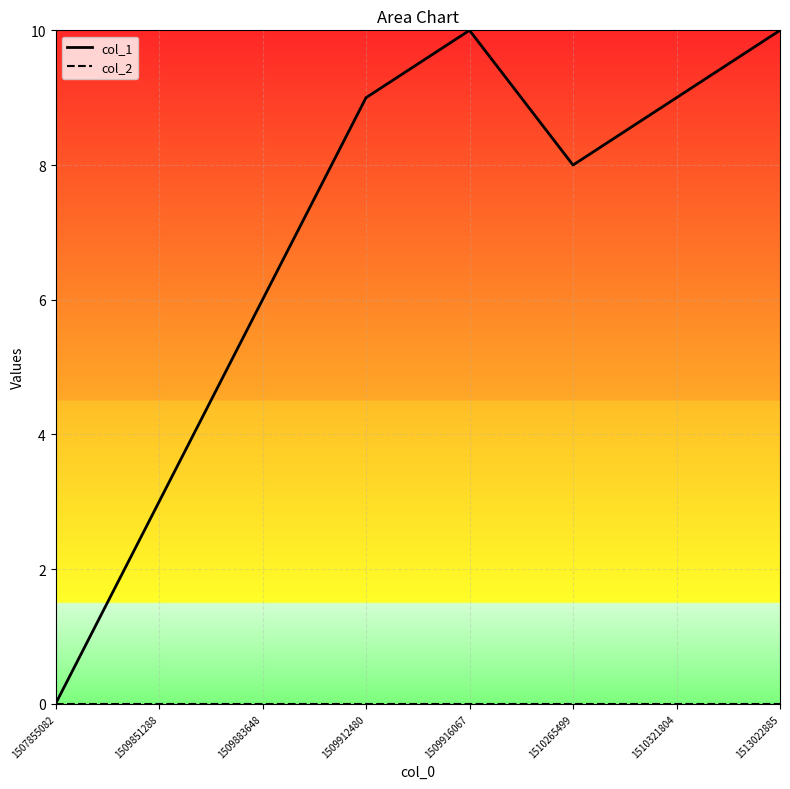

Count the number of categories in the chart.

8